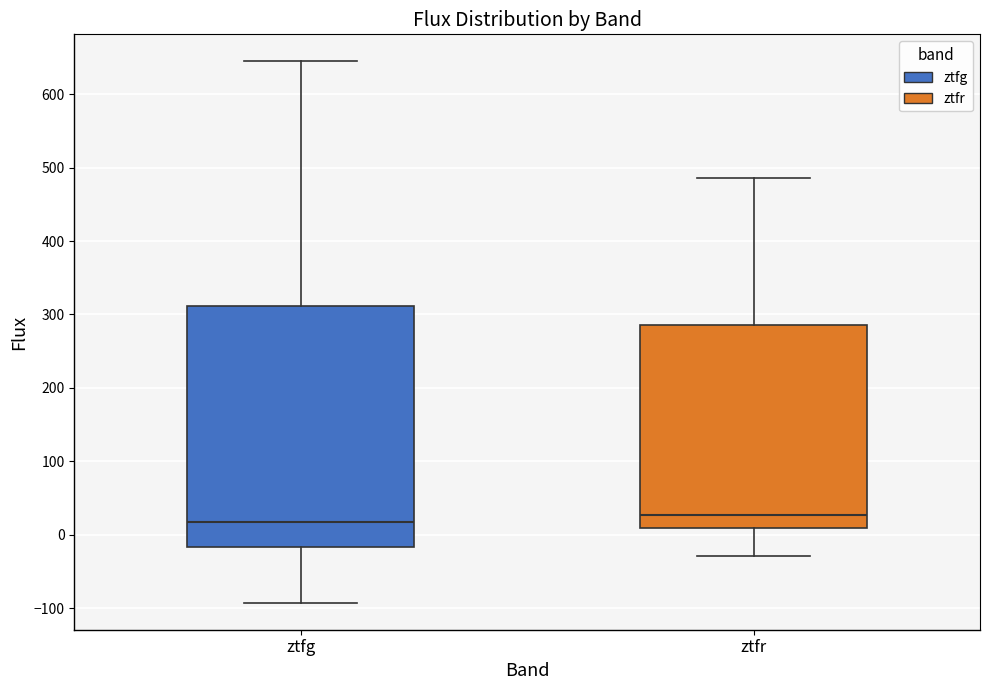

Where does the upper whisker of the box for ztfg end on the y-axis? The values are not printed on the chart, so give them approximately, as read against the axis.

640